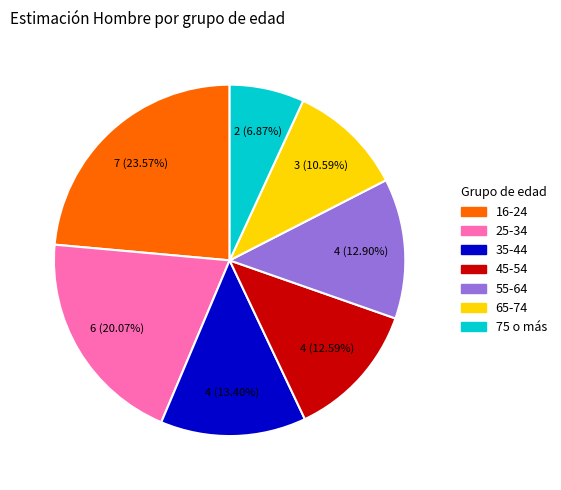

Is 65-74 the majority of the pie?

No